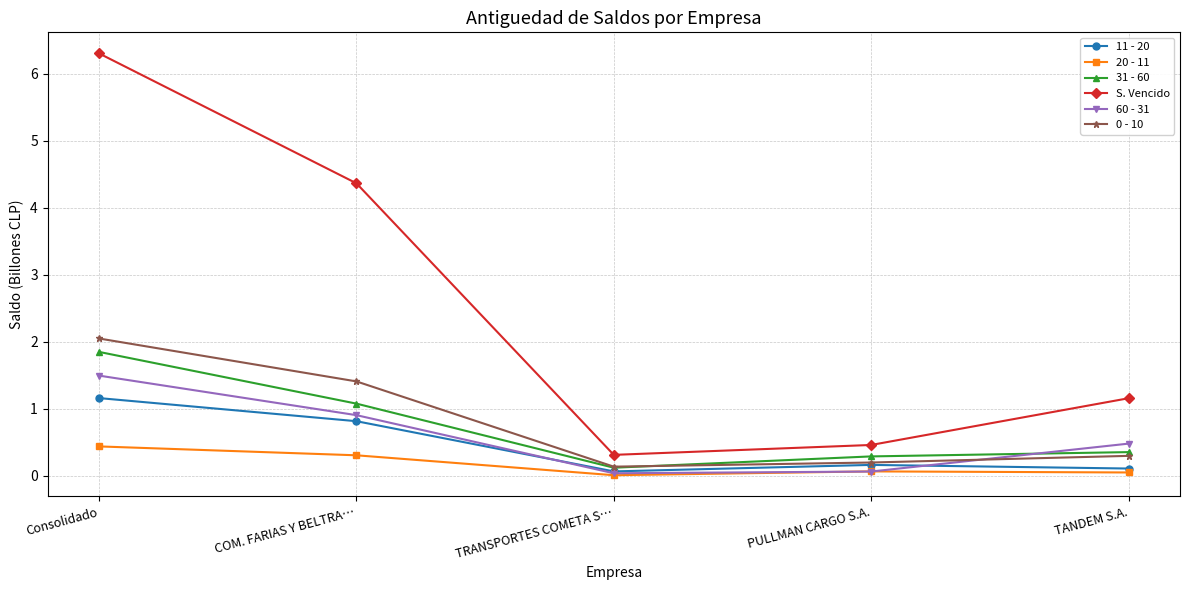

What is the difference between the highest and lowest values at COM. FARIAS Y BELTRA…?

4.1